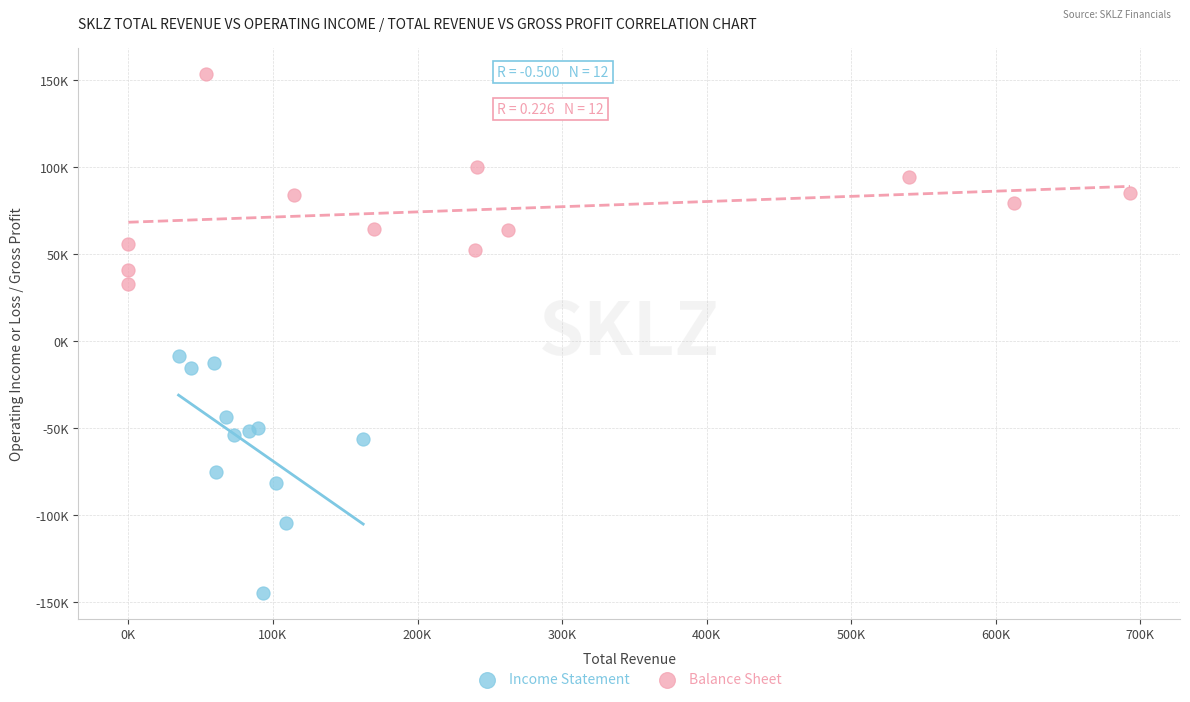

Which series has the largest Y range (max minus min)?

Income Statement